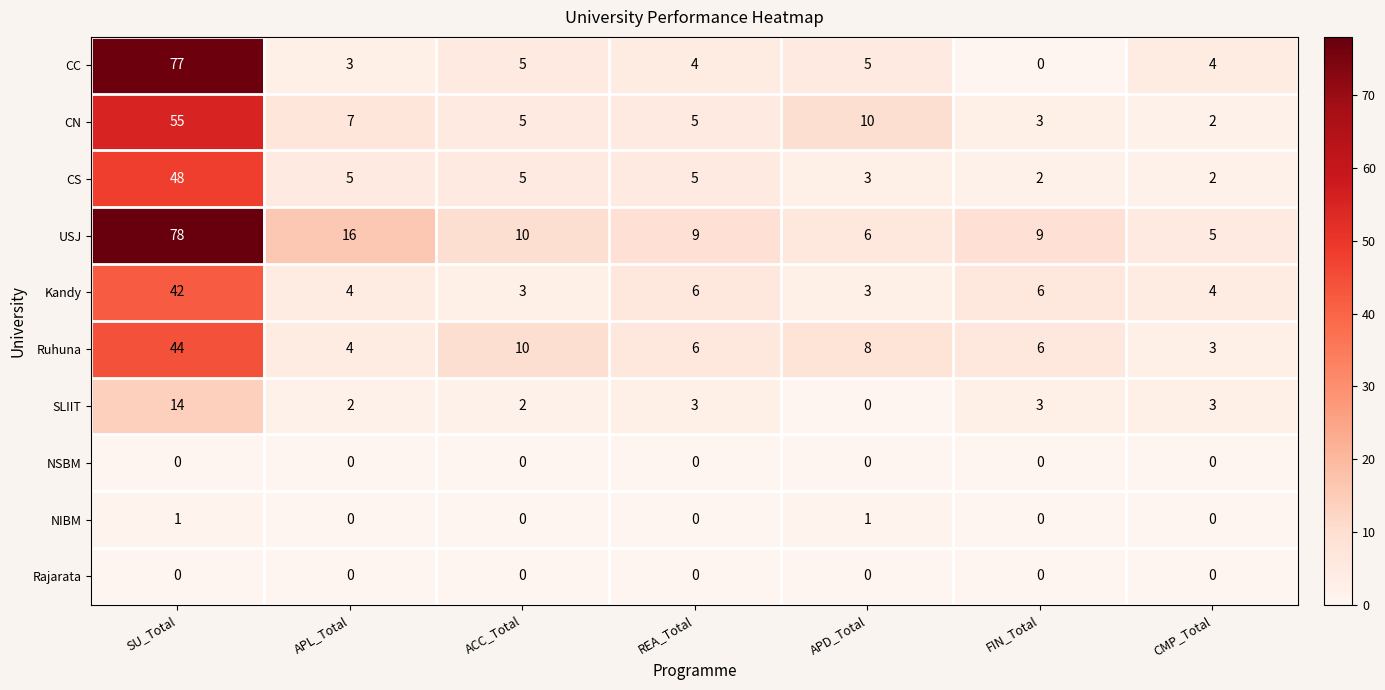

At which category is the sum across all series the highest?

SU_Total